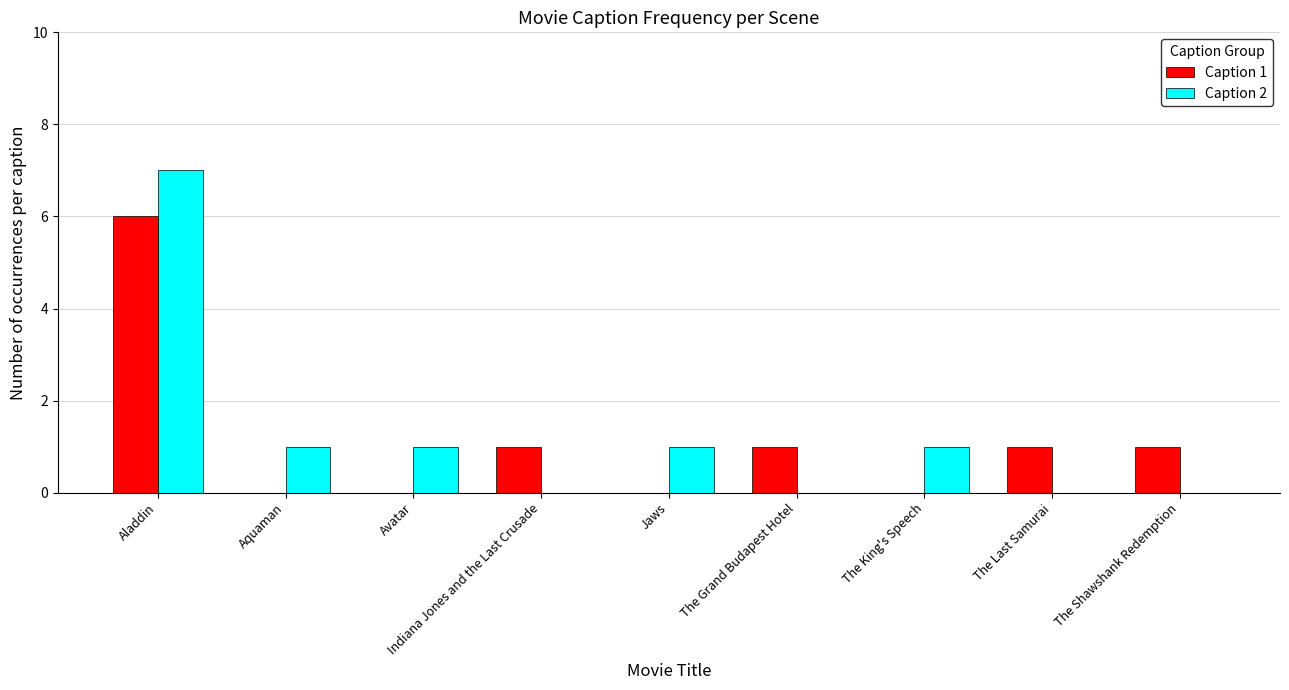

What is the spread (max minus min) of values at The Grand Budapest Hotel?

1